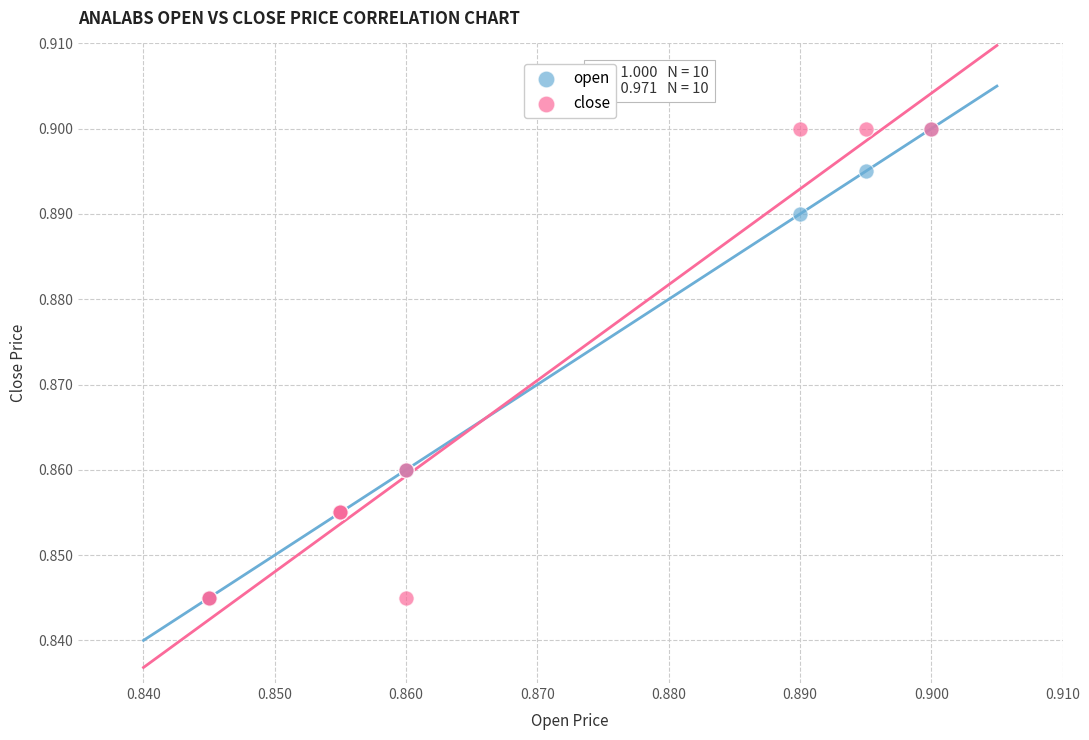

What are all the series names shown in the legend?

open, close